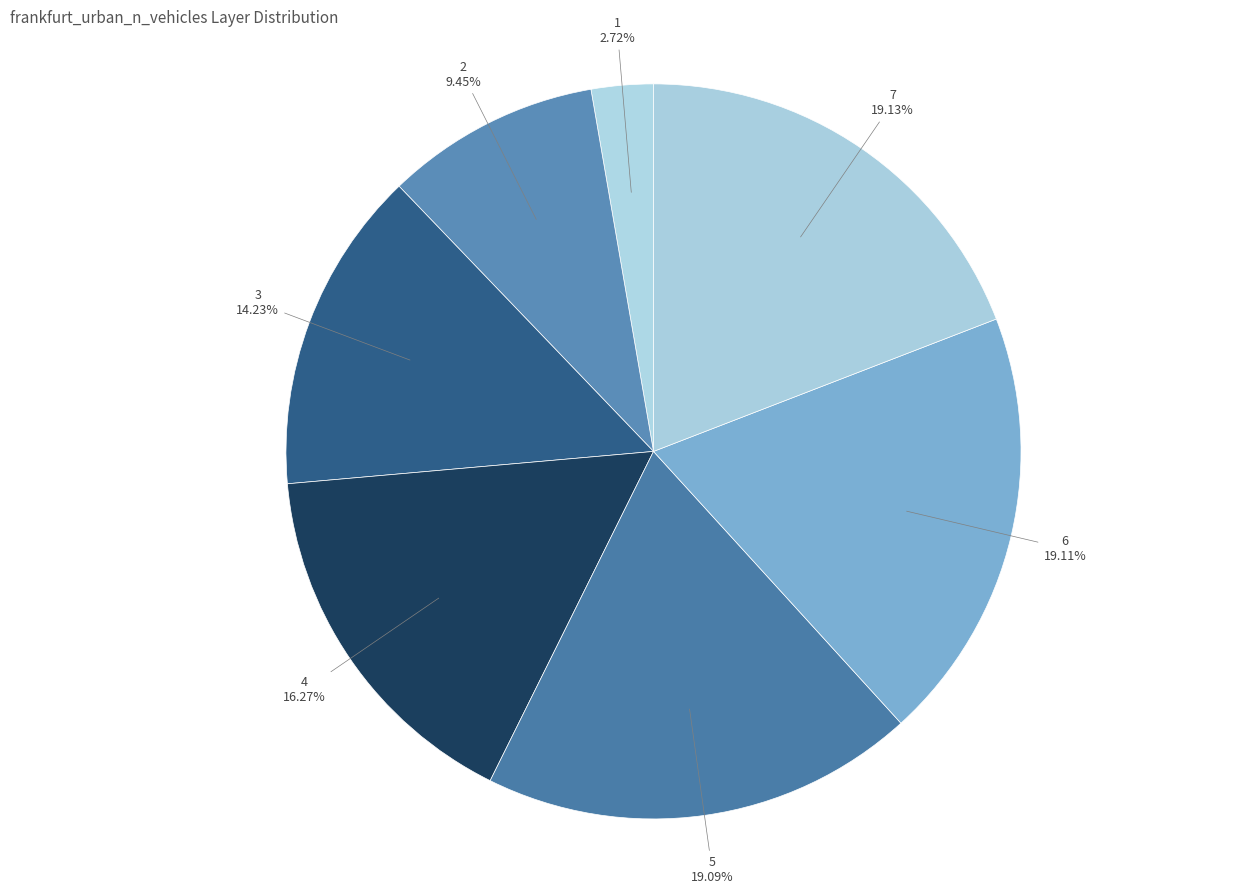

Approximately how many times larger is the value at 2 compared to 3?

0.7